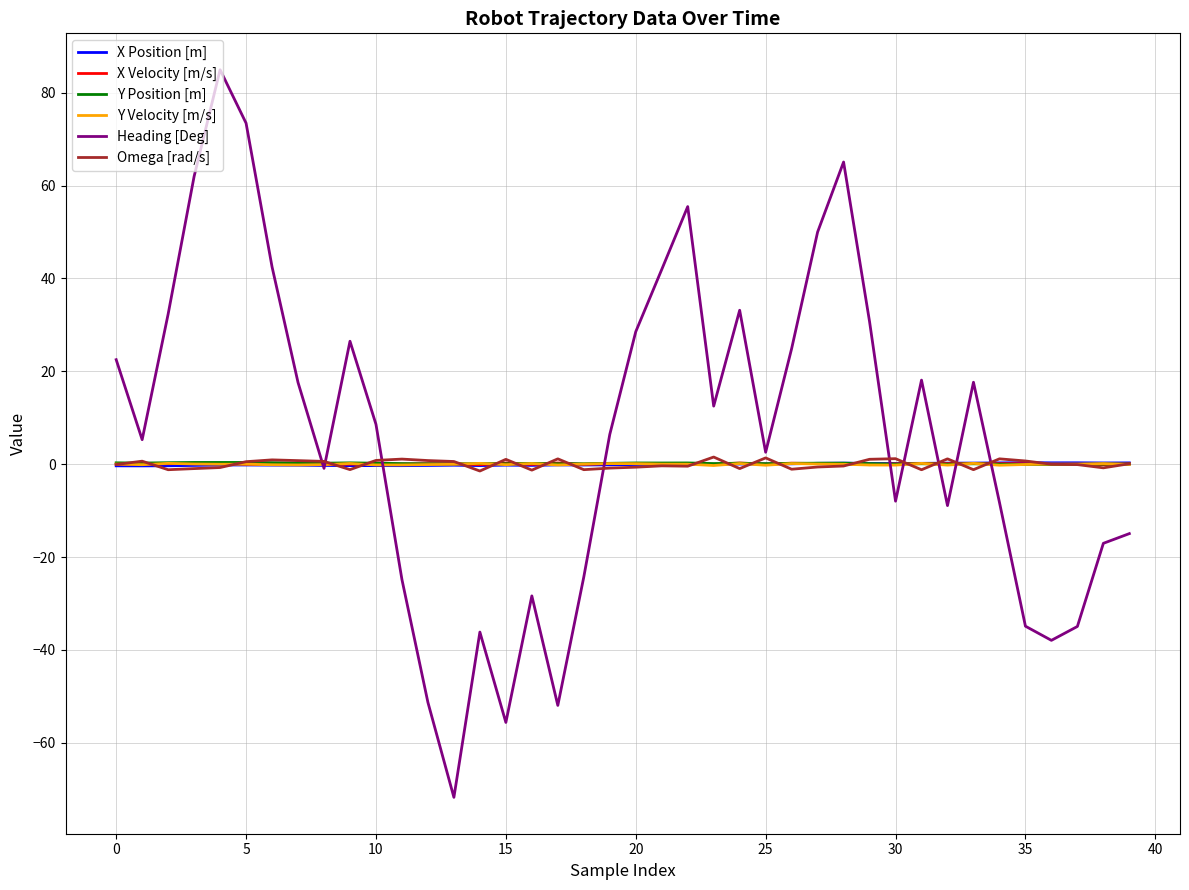

What is the greatest value displayed?

85.0